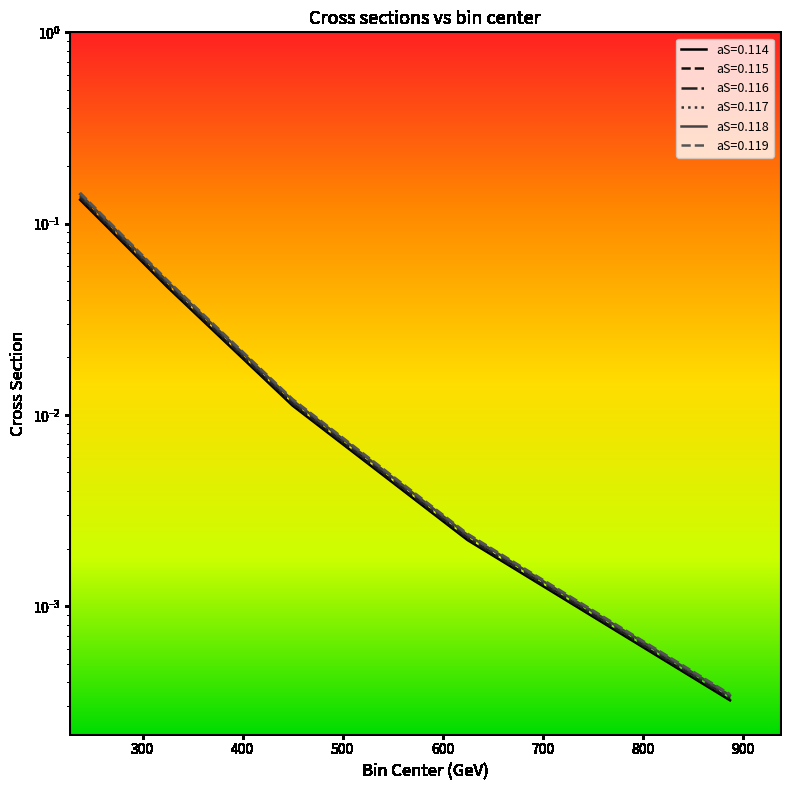

What is the difference between the aS=0.114 values at 237.5 and 625.0?

0.1